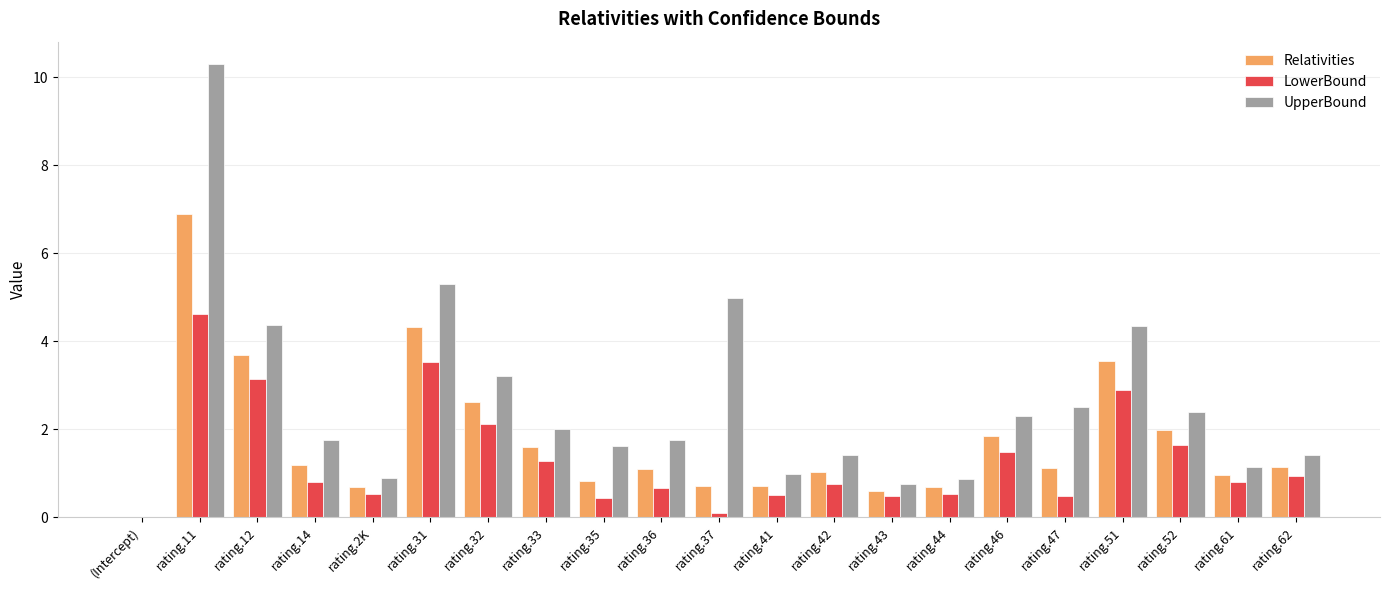

What is the maximum value for UpperBound?

10.3